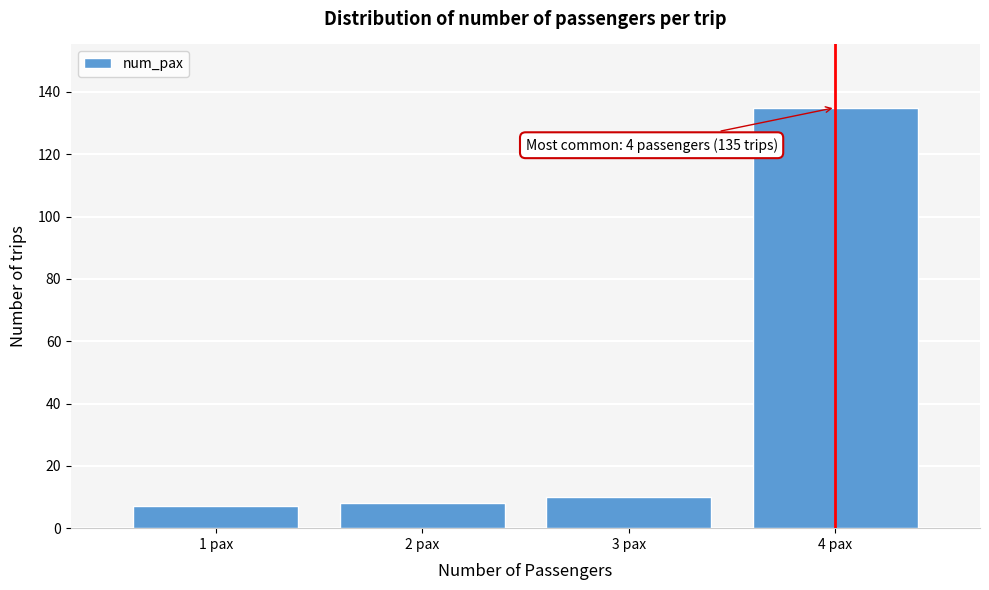

Reading left to right, transcribe all the data shown in this chart.

1 pax=7	2 pax=8	3 pax=10	4 pax=135